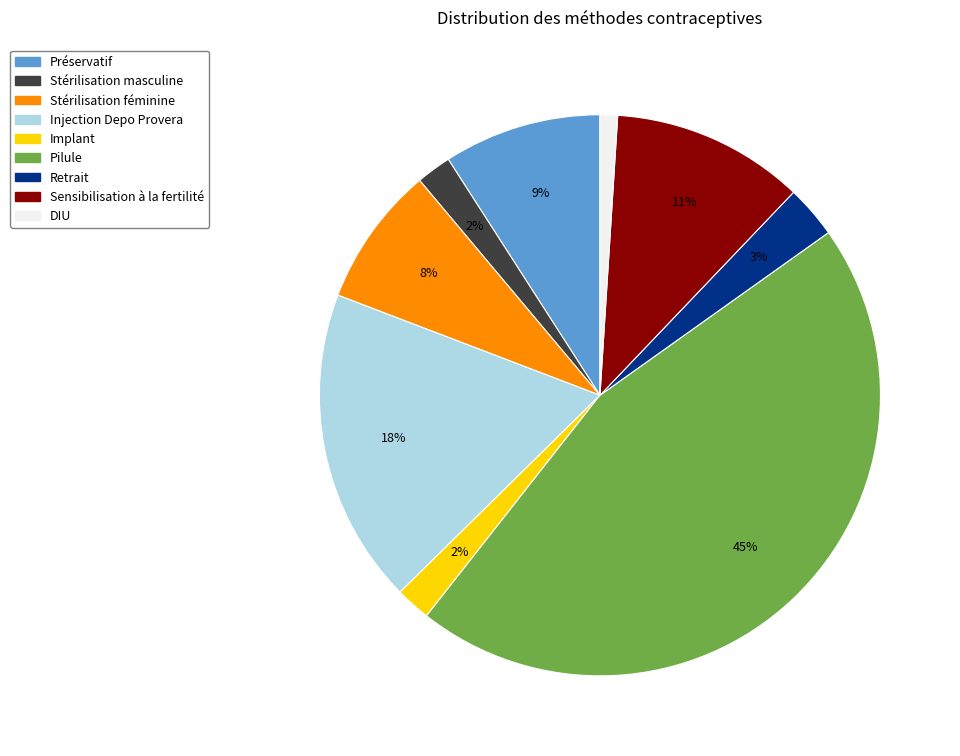

Which category has the biggest portion of the pie?

Pilule